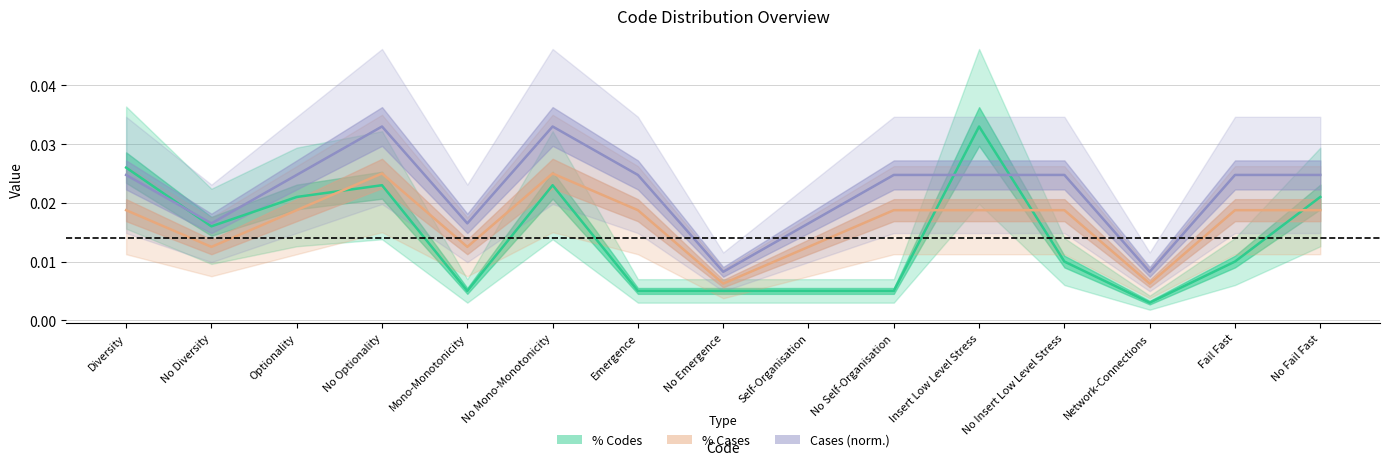

How many intersections are there between % Codes and Cases (norm.)?

3